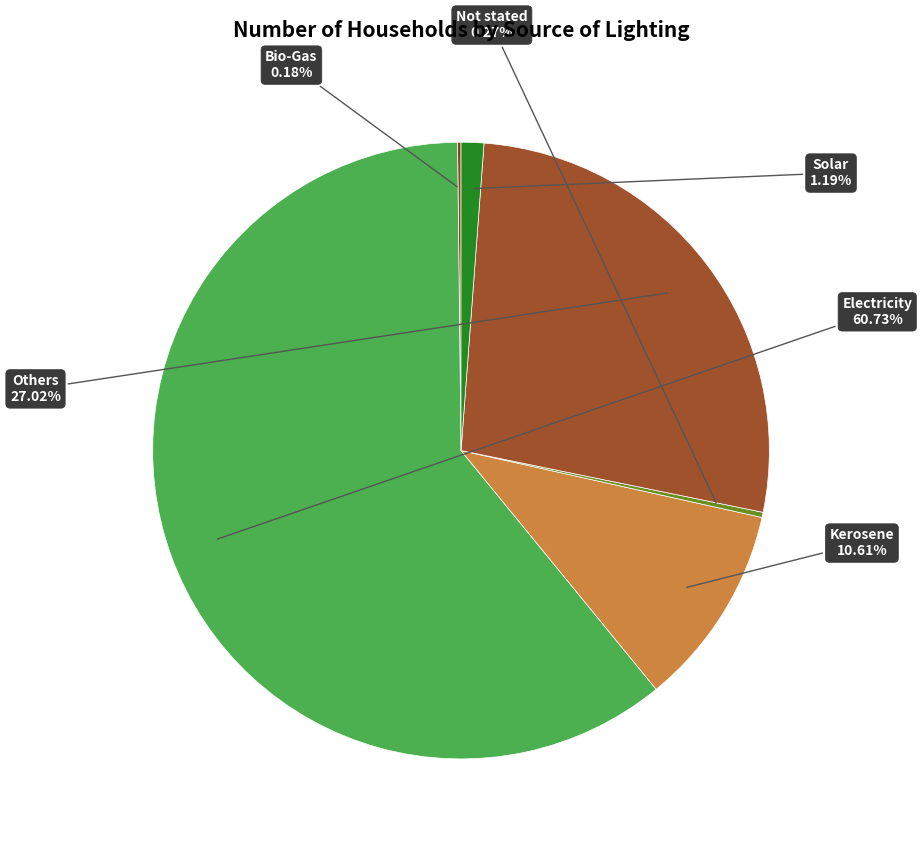

Approximately how many times larger is the value at Others compared to Solar?

22.7